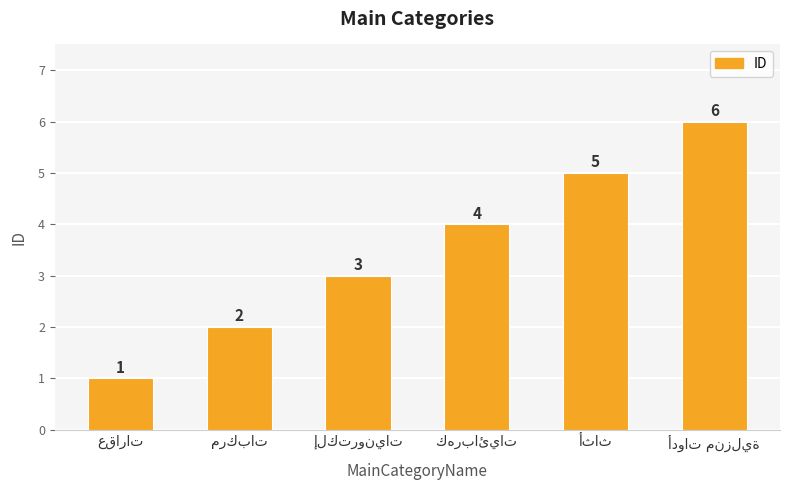

What is the maximum value shown in the chart?

6